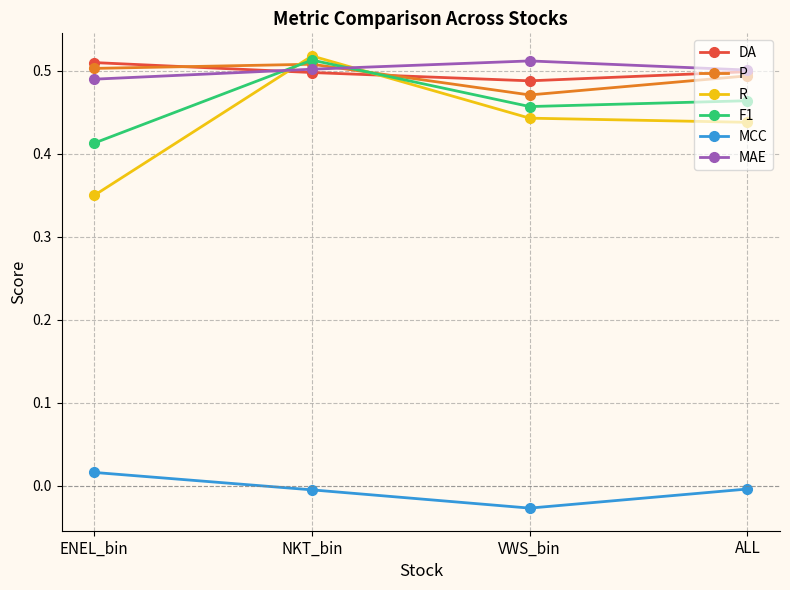

Is it true that P equals 0.5 at VWS_bin?

True